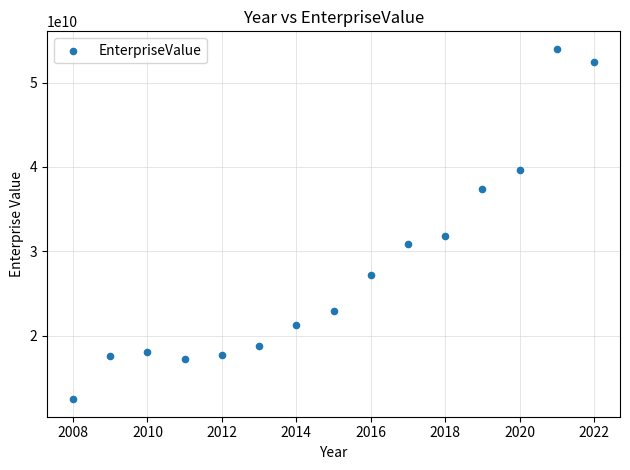

What is the range of Y values (max minus min)?

41473600950